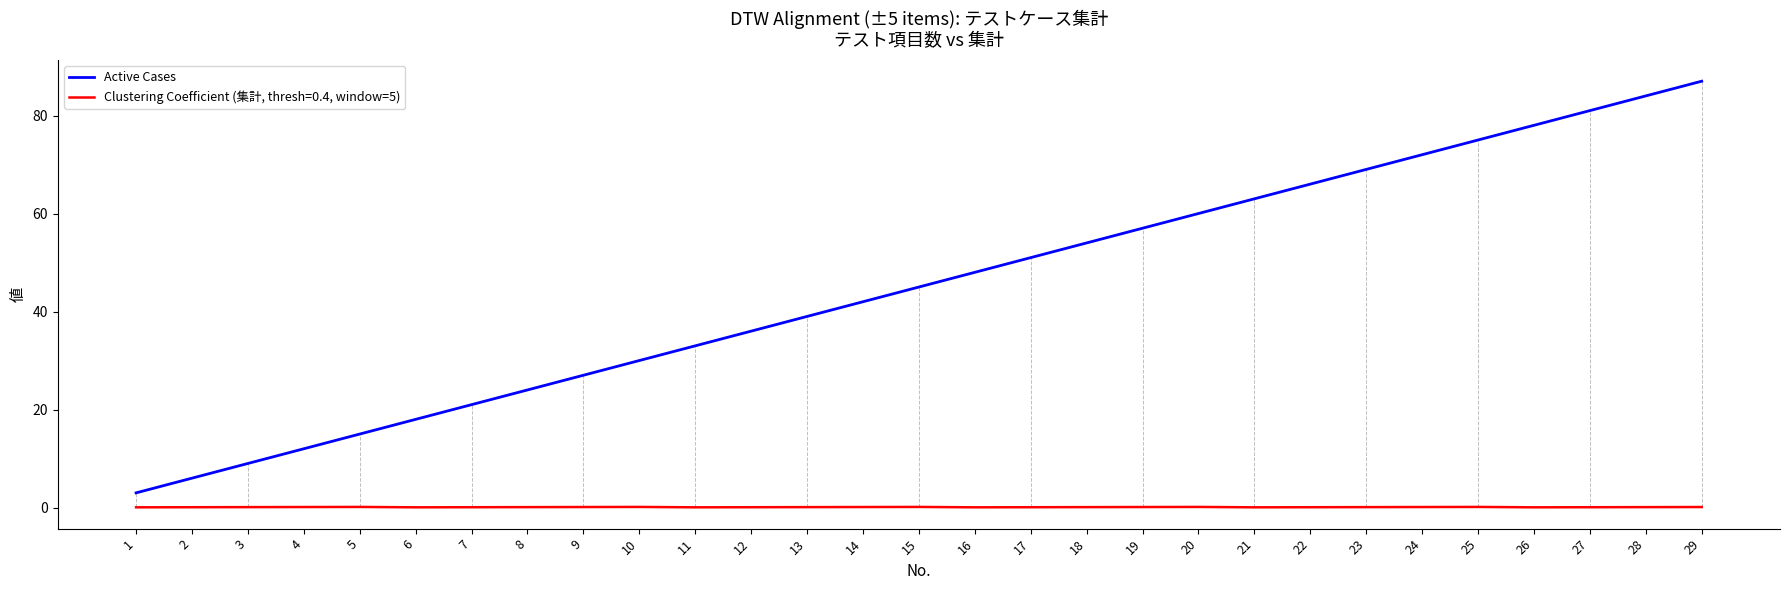

True or false: Active Cases and Clustering Coefficient (集計, thresh=0.4, window=5) intersect in this chart.

False